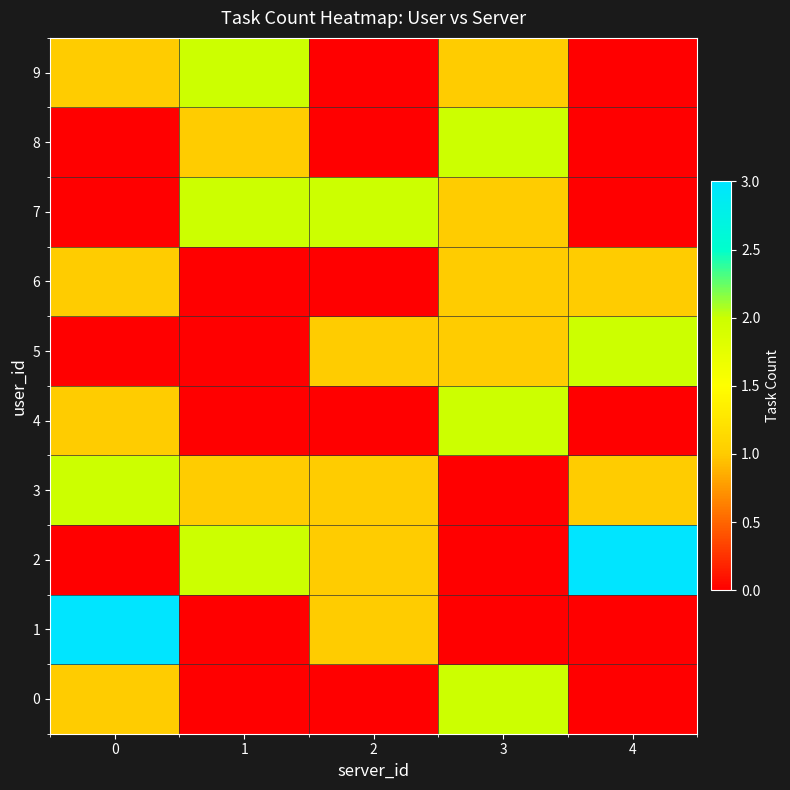

Reading right to left, what are all the values shown in this chart?

0: 4=0	3=2	2=0	1=0	0=1
1: 4=0	3=0	2=1	1=0	0=3
2: 4=3	3=0	2=1	1=2	0=0
3: 4=1	3=0	2=1	1=1	0=2
4: 4=0	3=2	2=0	1=0	0=1
5: 4=2	3=1	2=1	1=0	0=0
6: 4=1	3=1	2=0	1=0	0=1
7: 4=0	3=1	2=2	1=2	0=0
8: 4=0	3=2	2=0	1=1	0=0
9: 4=0	3=1	2=0	1=2	0=1